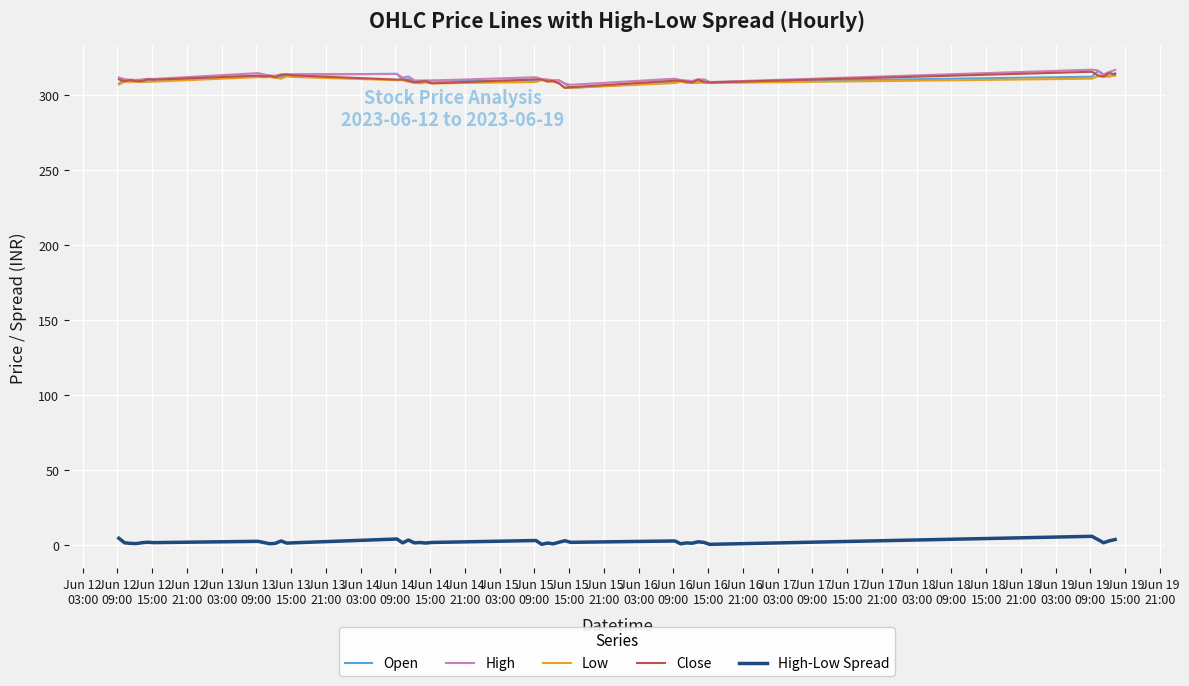

What is the maximum value for Close?

315.6